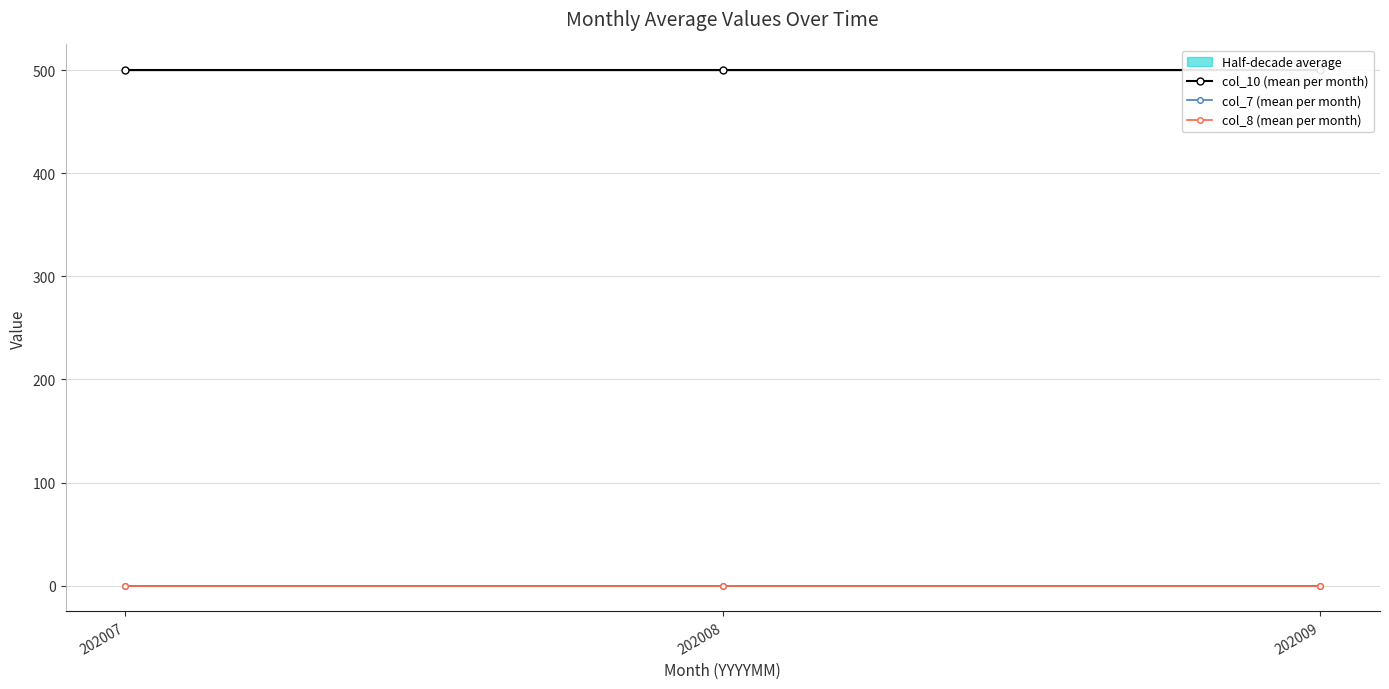

How many distinct data groups are displayed?

3